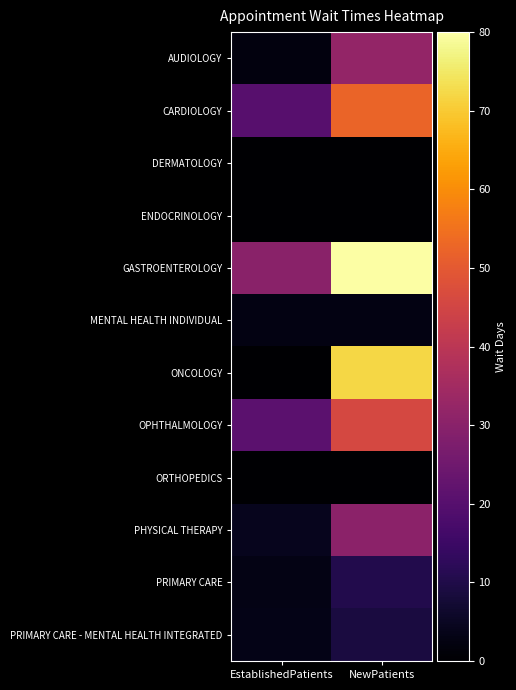

At how many categories does at least one series exceed 25?

2